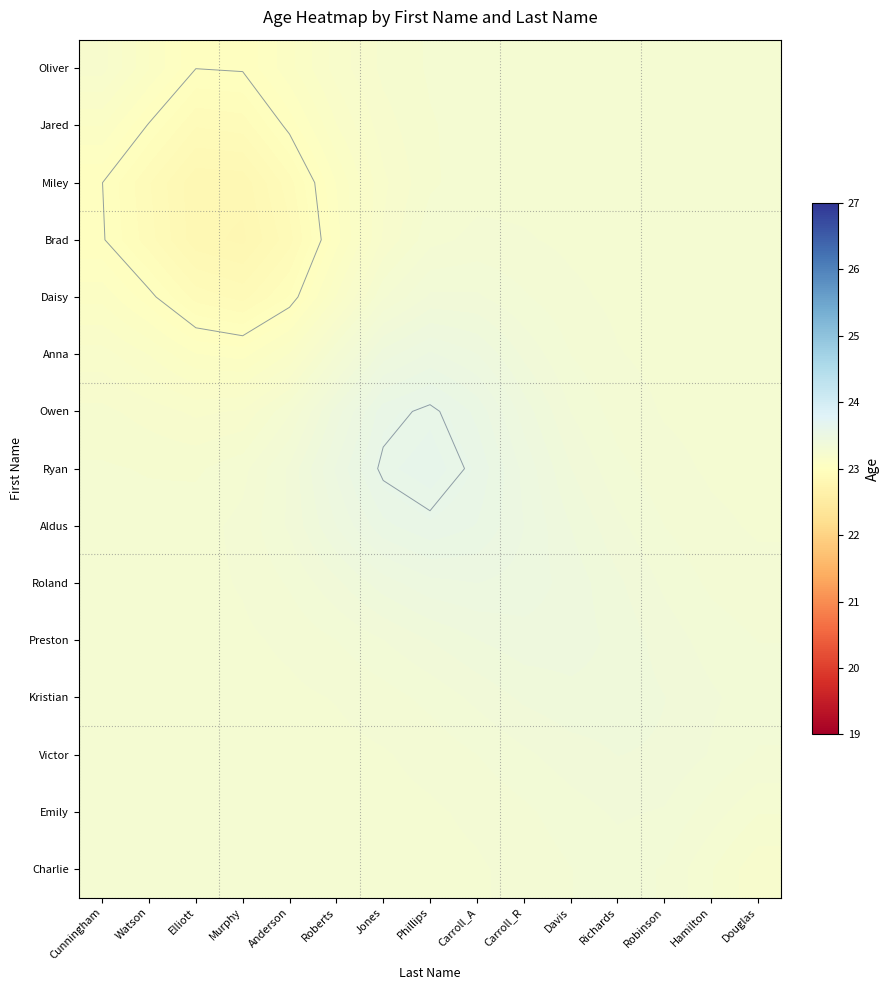

What is the sum of the Kristian values at Anderson and Roberts?

46.6